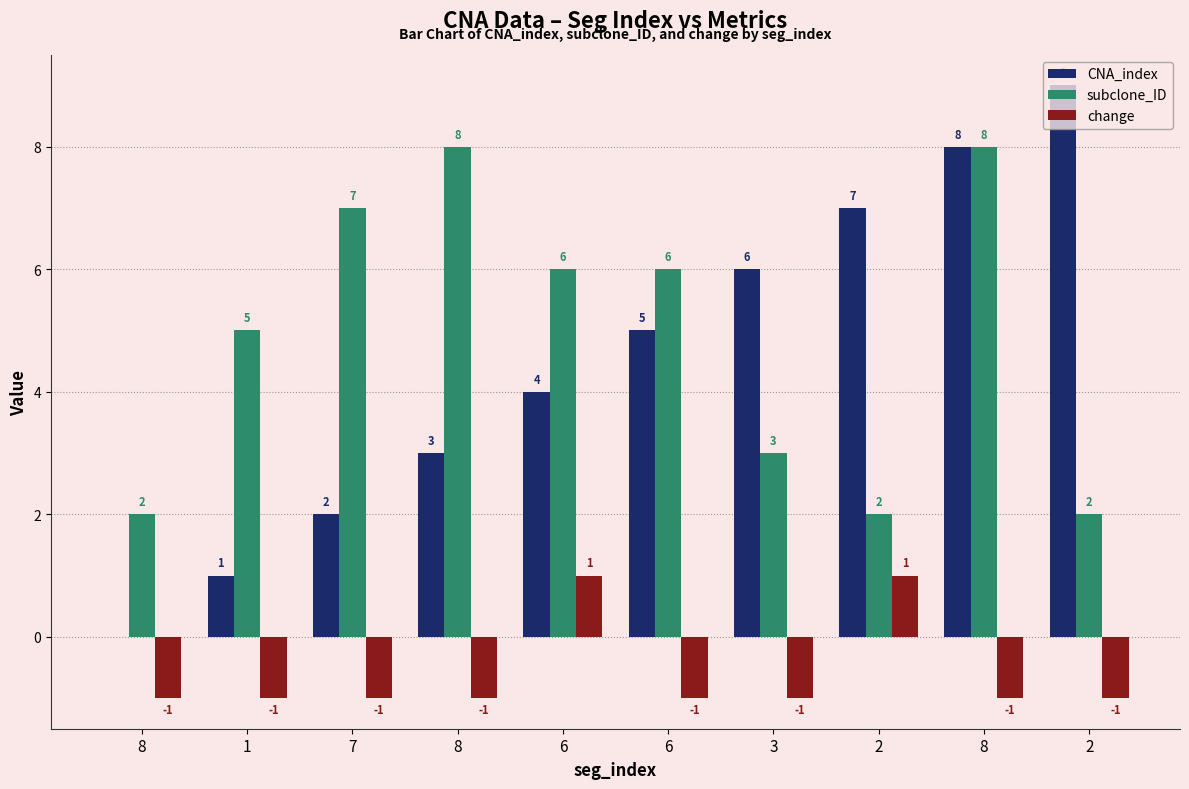

Which series changed the most between 7 and 3?

CNA_index